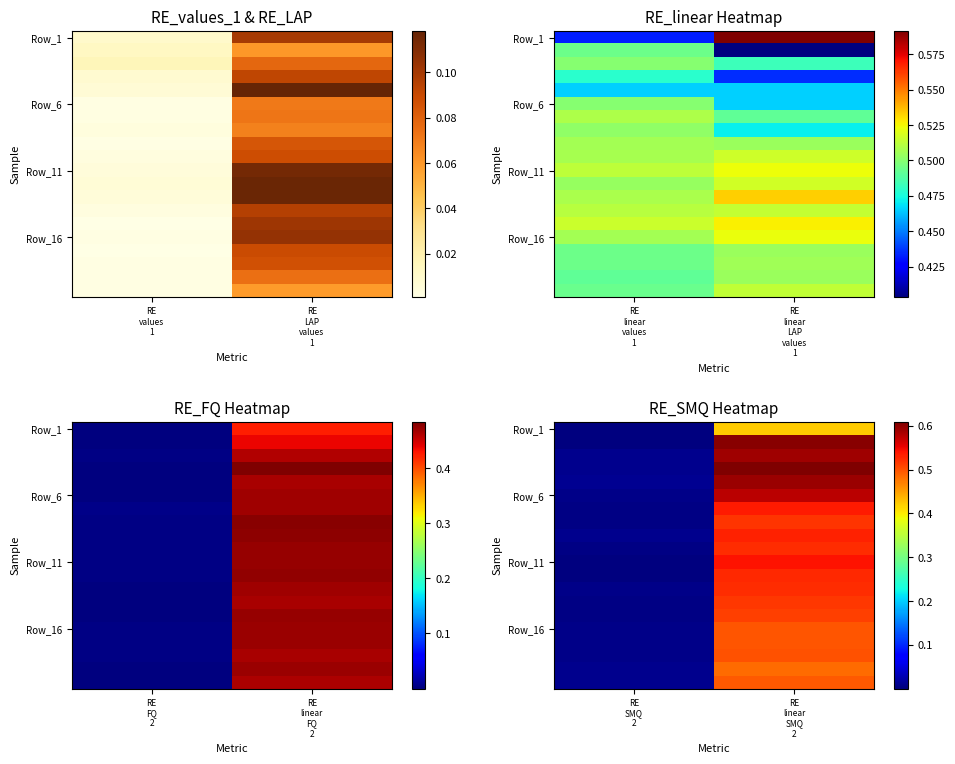

Count the number of data series in this chart.

20